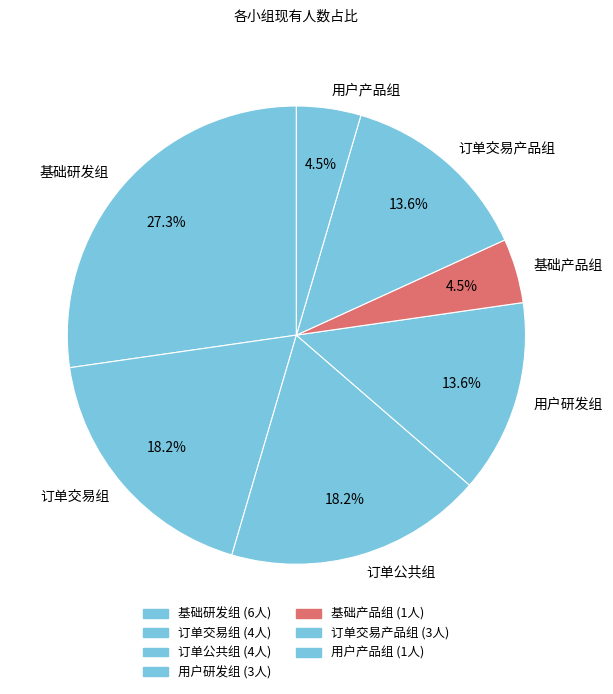

How many slices are in this pie chart?

7